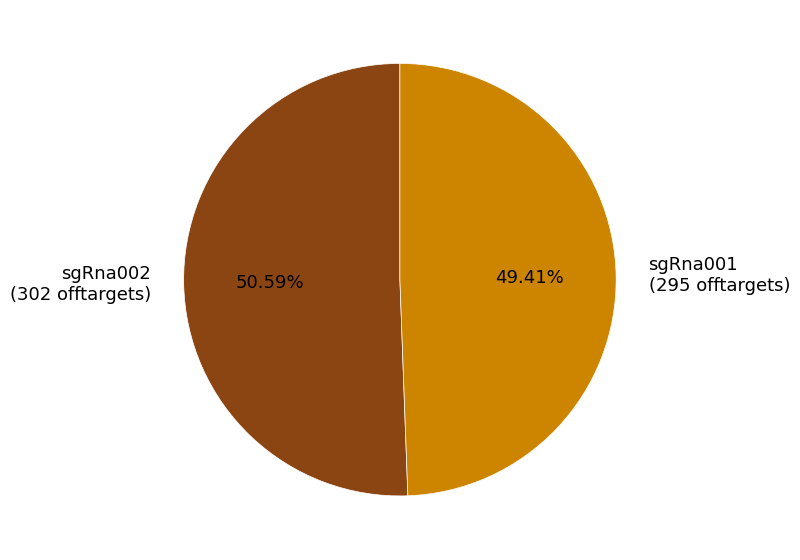

Do sgRna002 and sgRna001 together represent more than half of the pie?

Yes